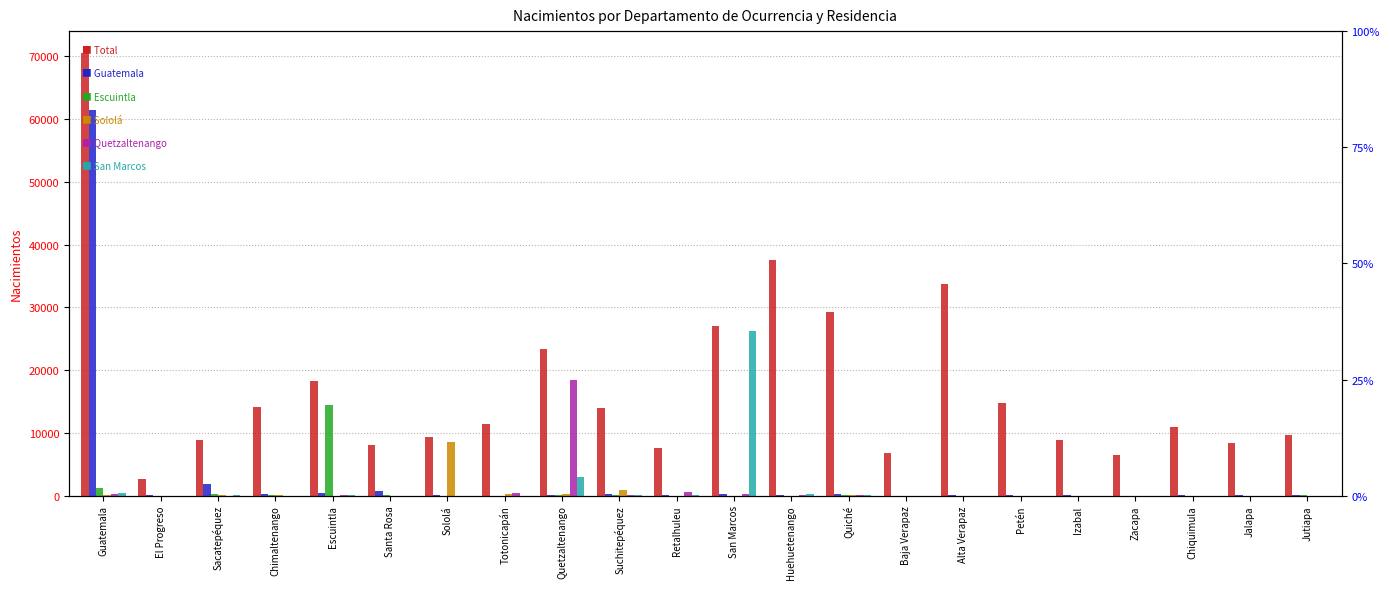

The value of Total at Sololá is 3285. True or false?

False